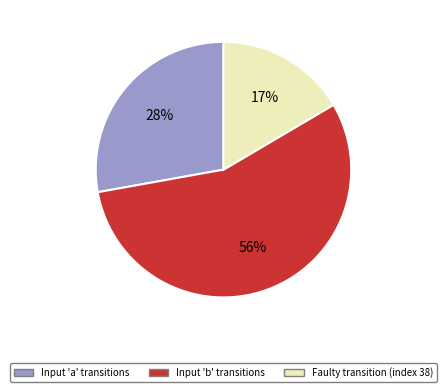

Is it true that Faulty transition (index 38) is 25% of the pie?

False